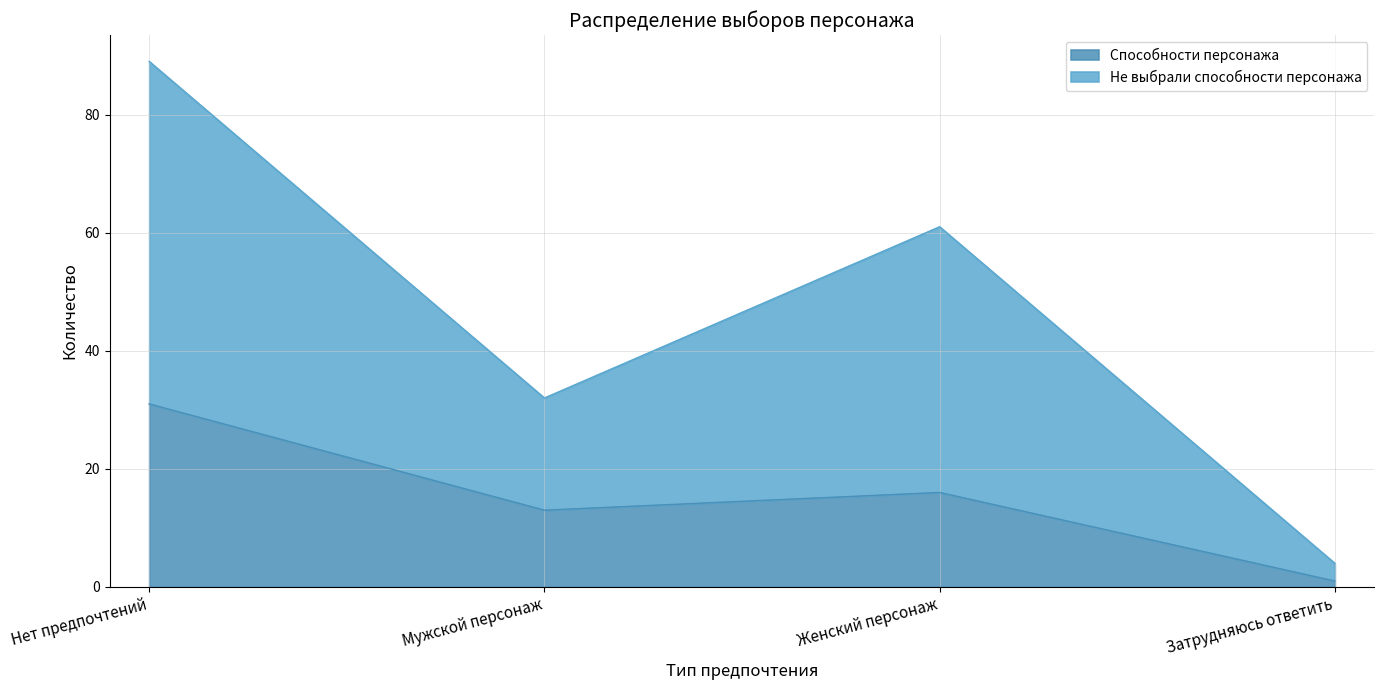

Count the Не выбрали способности персонажа values in the range 32 to 89.

3